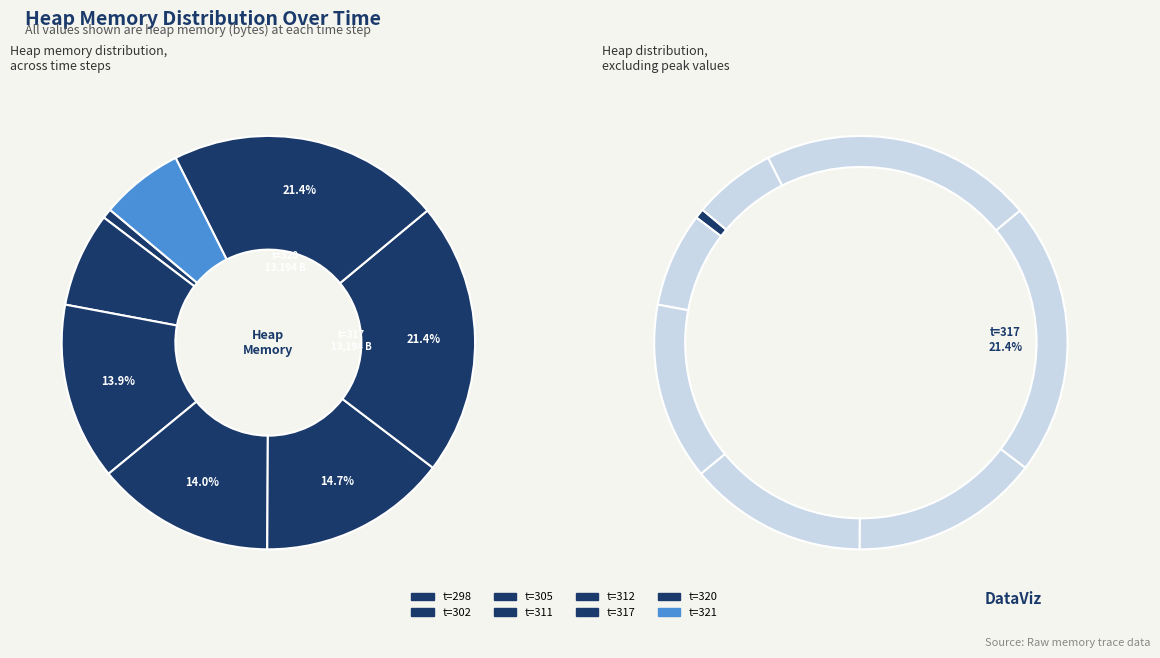

Does any single category account for the majority?

No